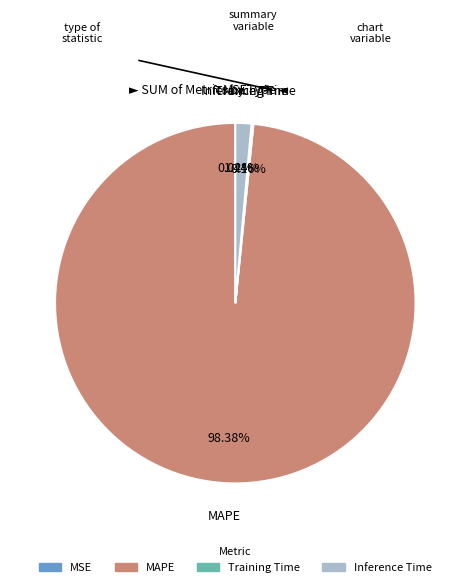

What percentage is the Inference Time slice, to the nearest percent?

1%